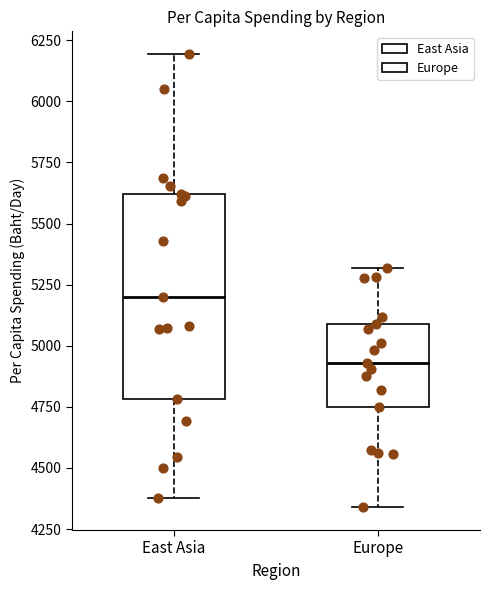

Where is the upper edge of the box for Europe on the y-axis? The values are not printed on the chart, so give them approximately, as read against the axis.

5100